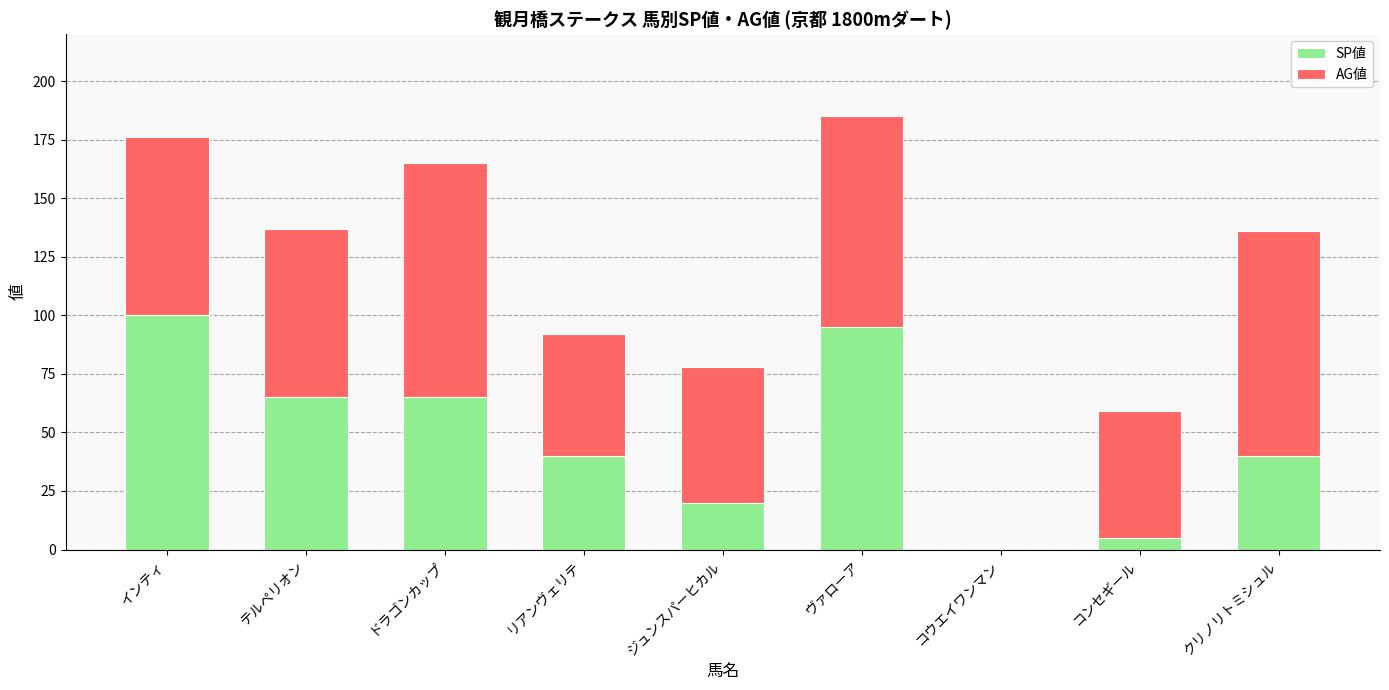

What is the highest value of the SP値 series?

100